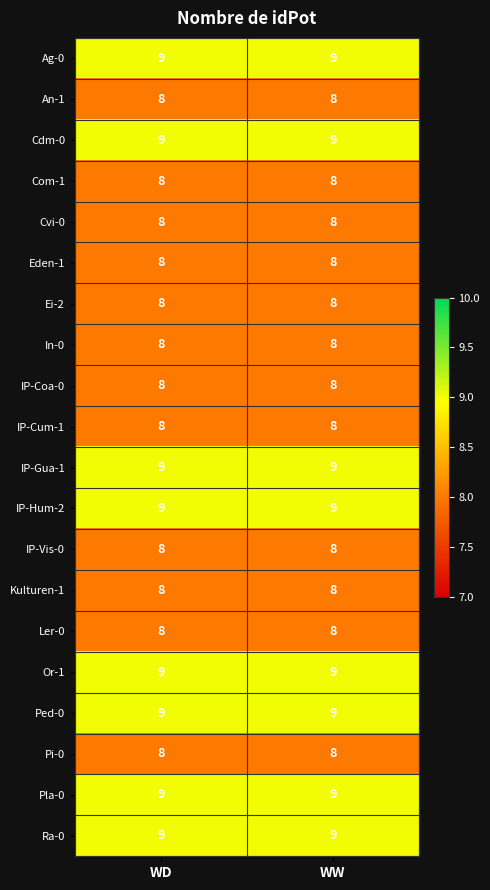

The Cdm-0 series shows 15 at WW. True or false?

False